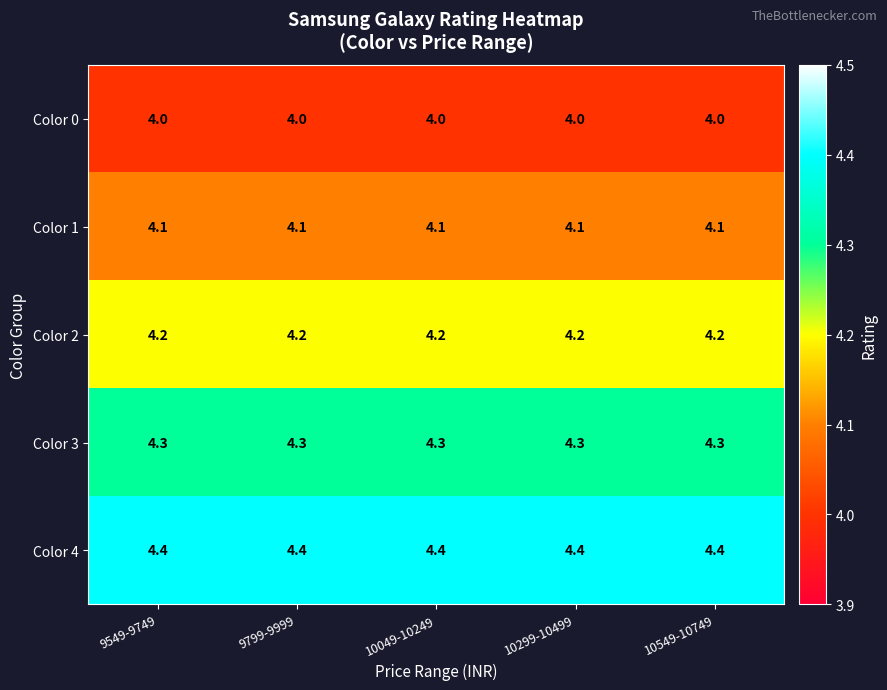

What is the difference between the highest and lowest values at 9549-9749?

0.4